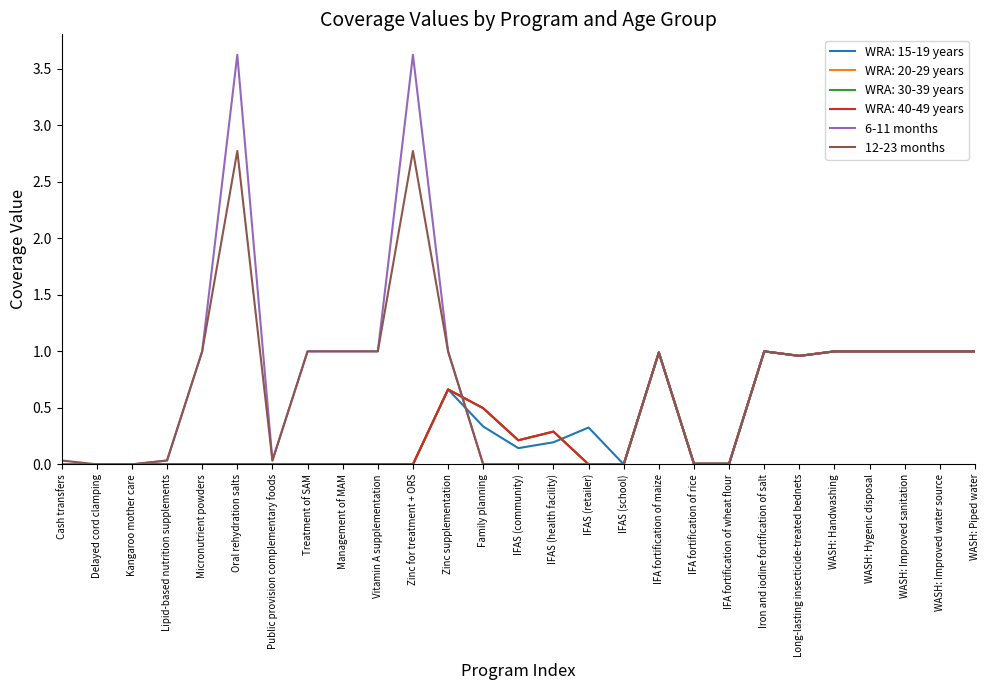

Which category has the highest value in the 12-23 months series?

Oral rehydration salts